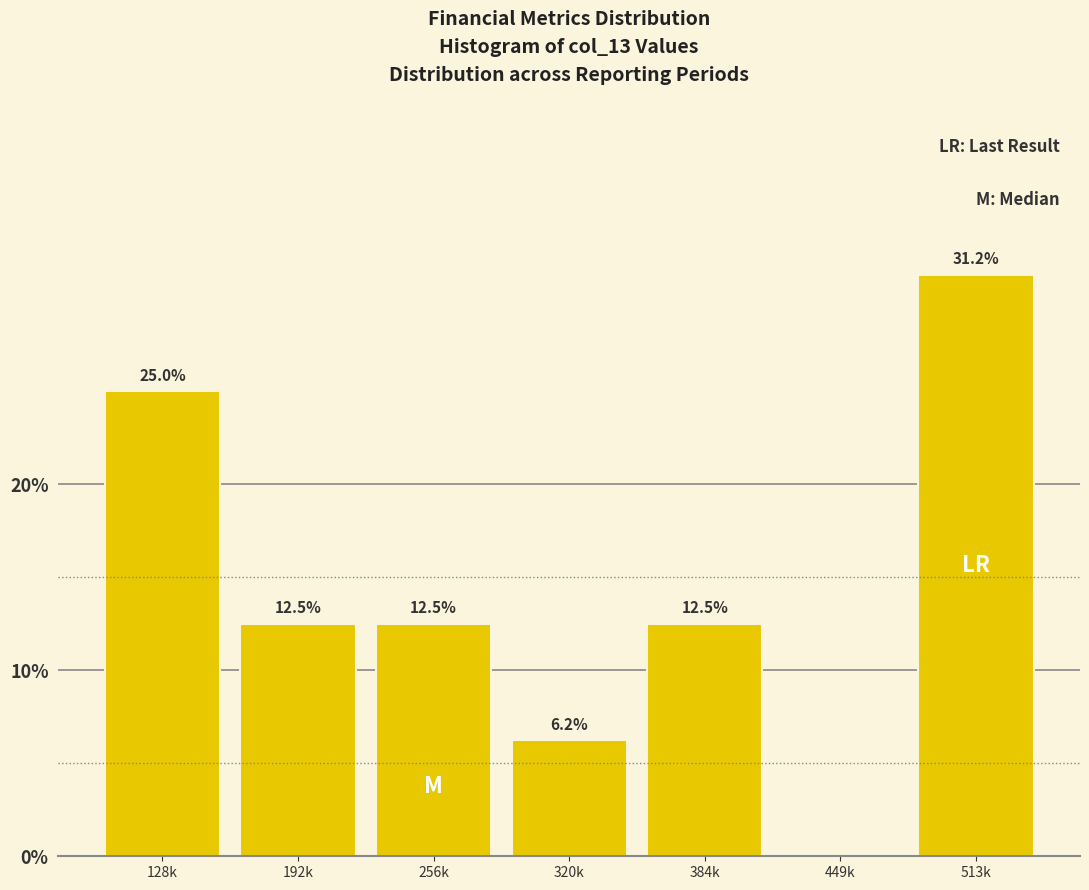

True or false: the data shows 14.6 at 128k.

False